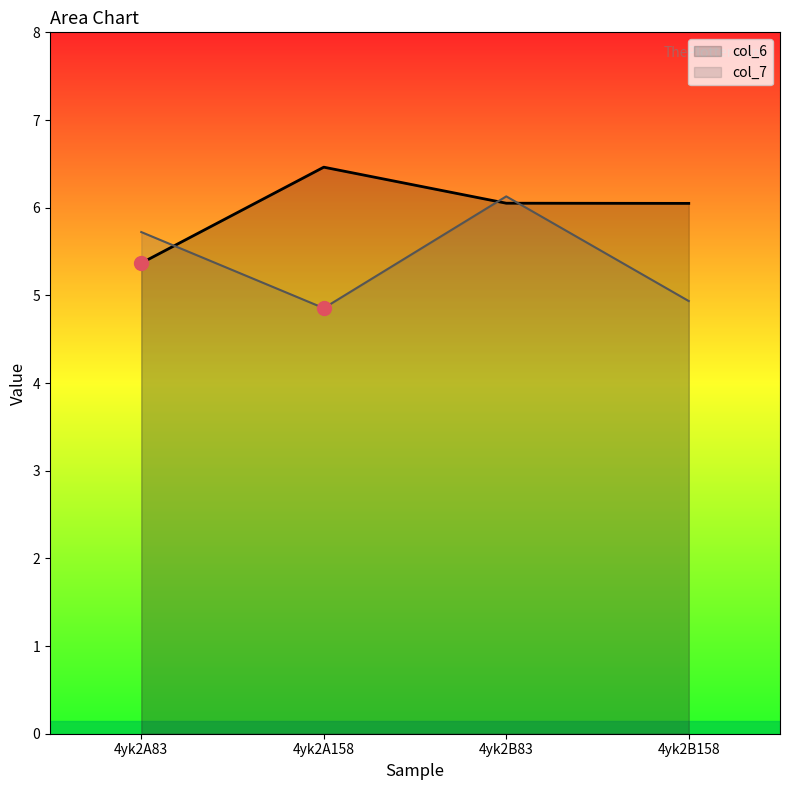

Reading left to right, list all the values displayed in this chart.

col_6: 5.4	6.5	6.1	6.0
col_7: 5.7	4.9	6.1	4.9